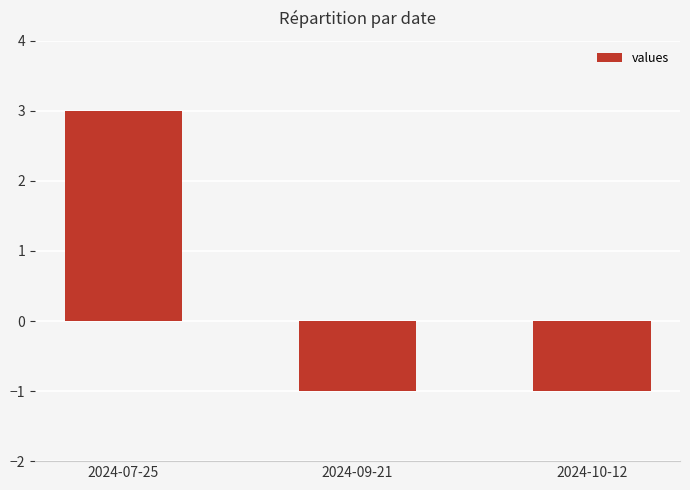

What is the greatest value displayed?

3